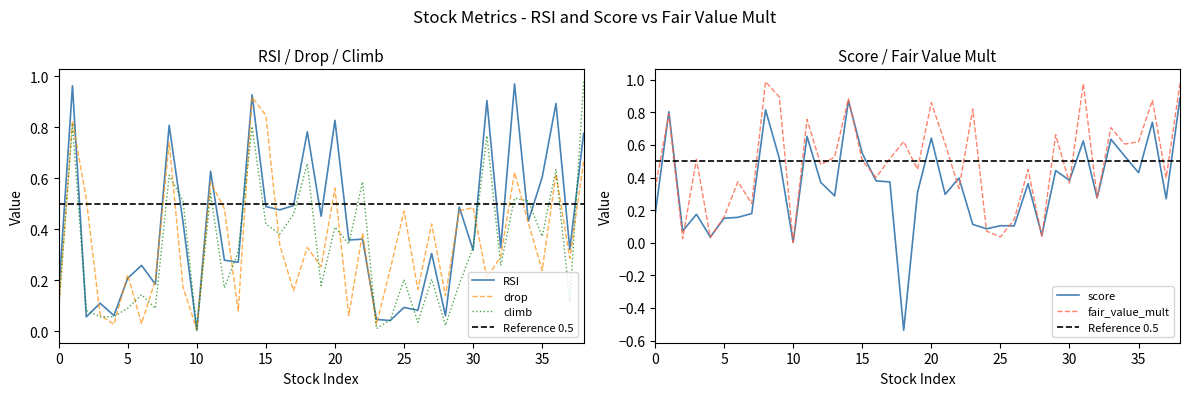

How many series are shown in this chart?

5